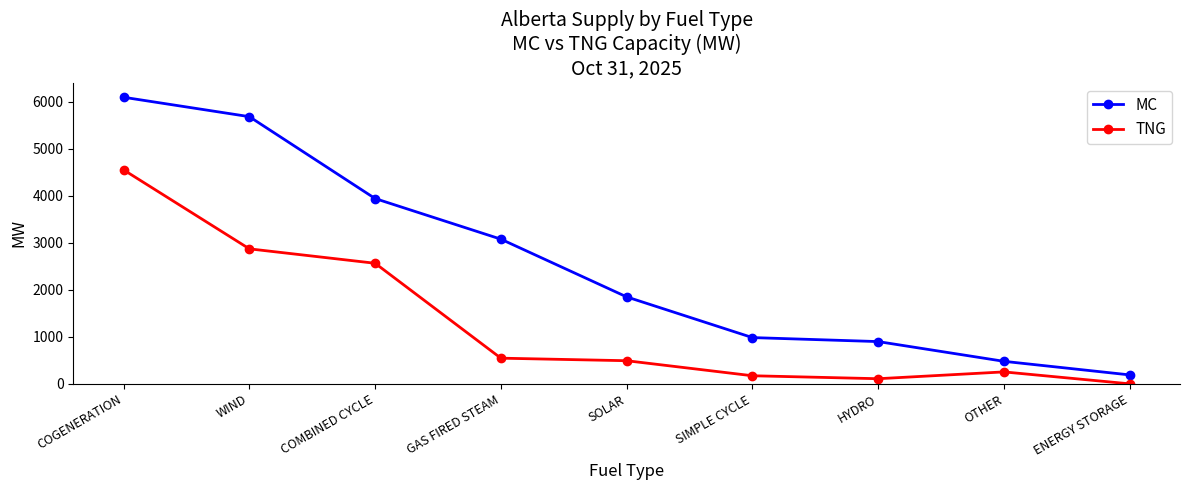

What is the spread (max minus min) of values at COGENERATION?

1545